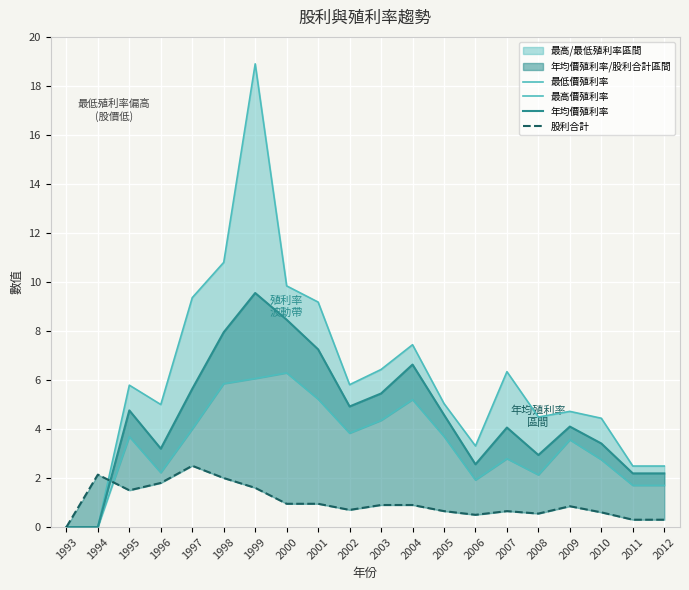

After their last crossing, which series has the higher values: 年均價殖利率 or 股利合計?

年均價殖利率